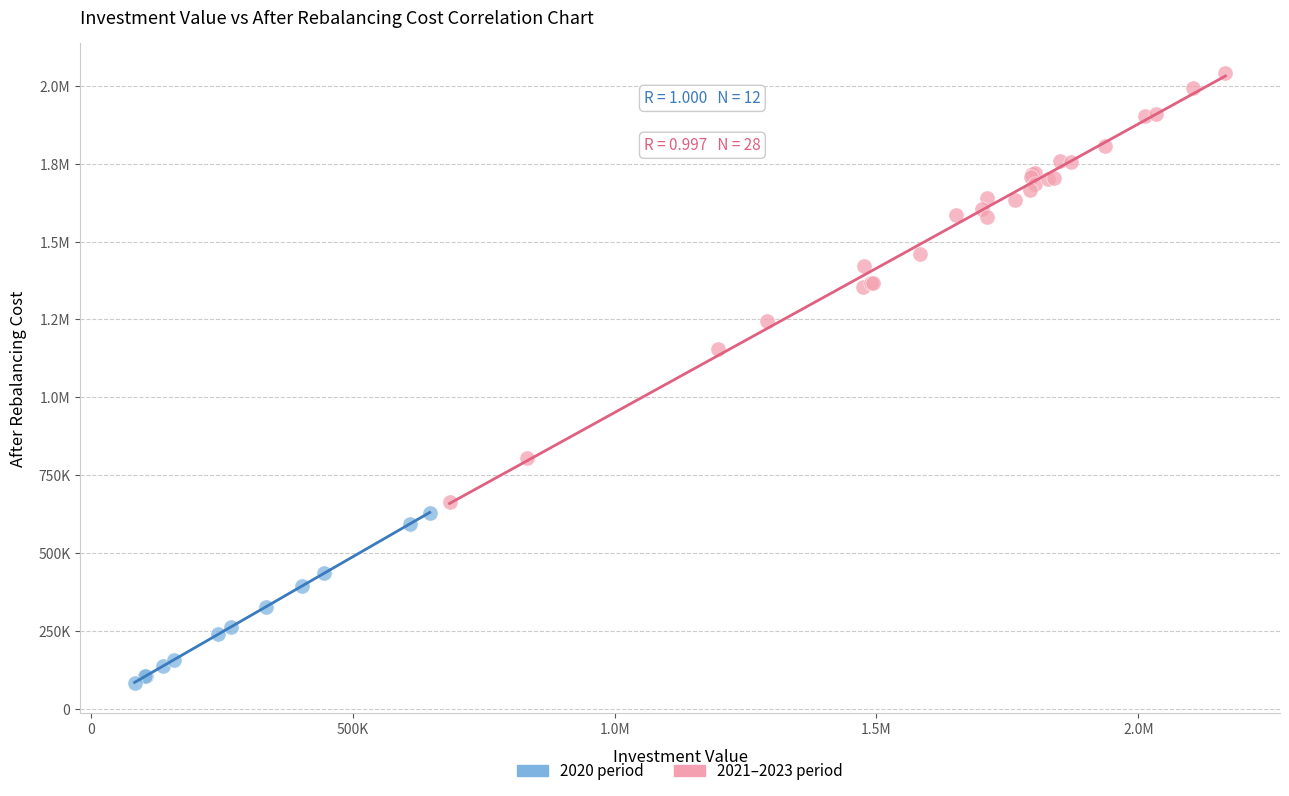

What are all the series names shown in the legend?

2020 period, 2021–2023 period